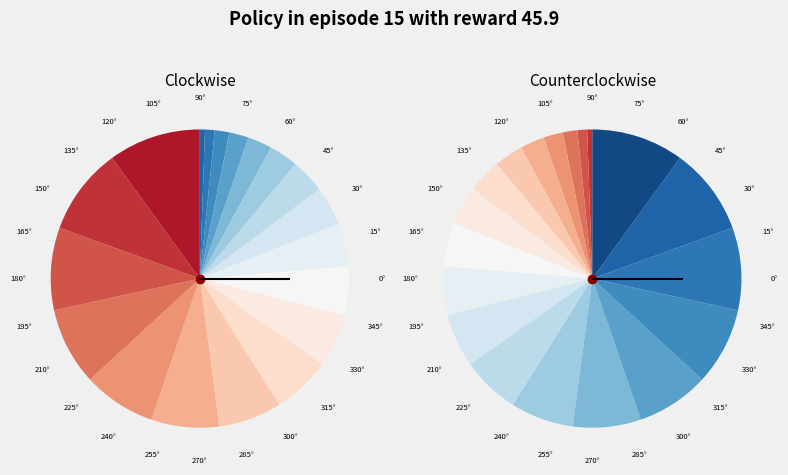

True or false: 380 accounts for 17% of the total.

False